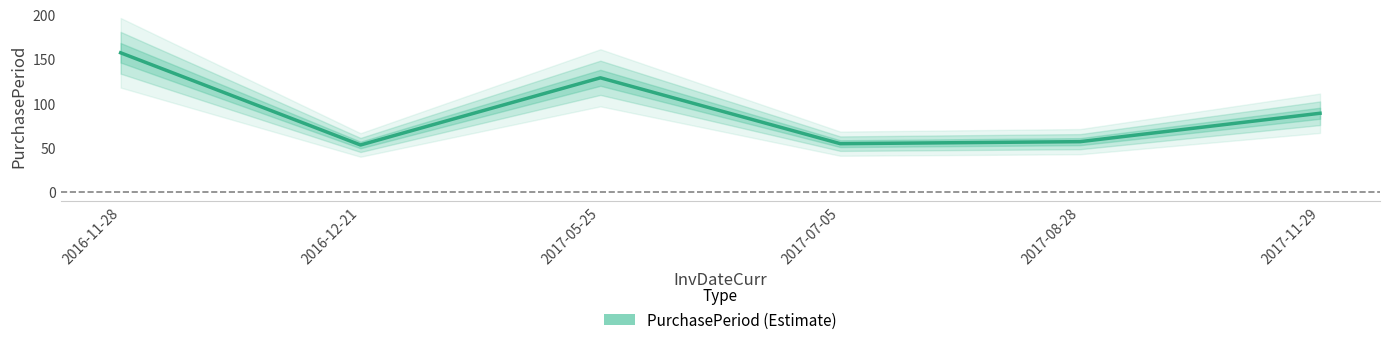

How many lines are shown in the chart?

1